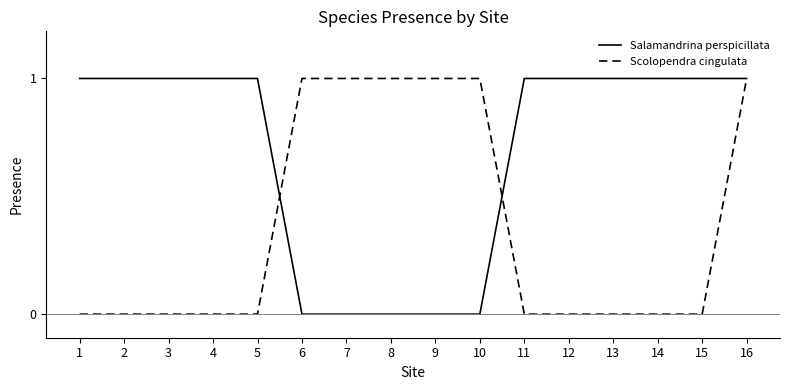

Reading left to right, transcribe all the data shown in this chart.

Salamandrina perspicillata: 1=1	2=1	3=1	4=1	5=1	6=0	7=0	8=0	9=0	10=0	11=1	12=1	13=1	14=1	15=1	16=1
Scolopendra cingulata: 1=0	2=0	3=0	4=0	5=0	6=1	7=1	8=1	9=1	10=1	11=0	12=0	13=0	14=0	15=0	16=1